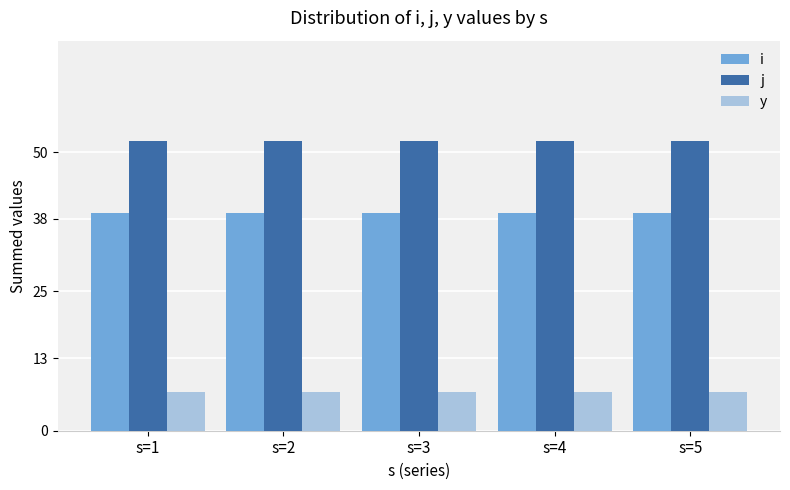

List the series in order of their peak value, lowest first.

y, i, j